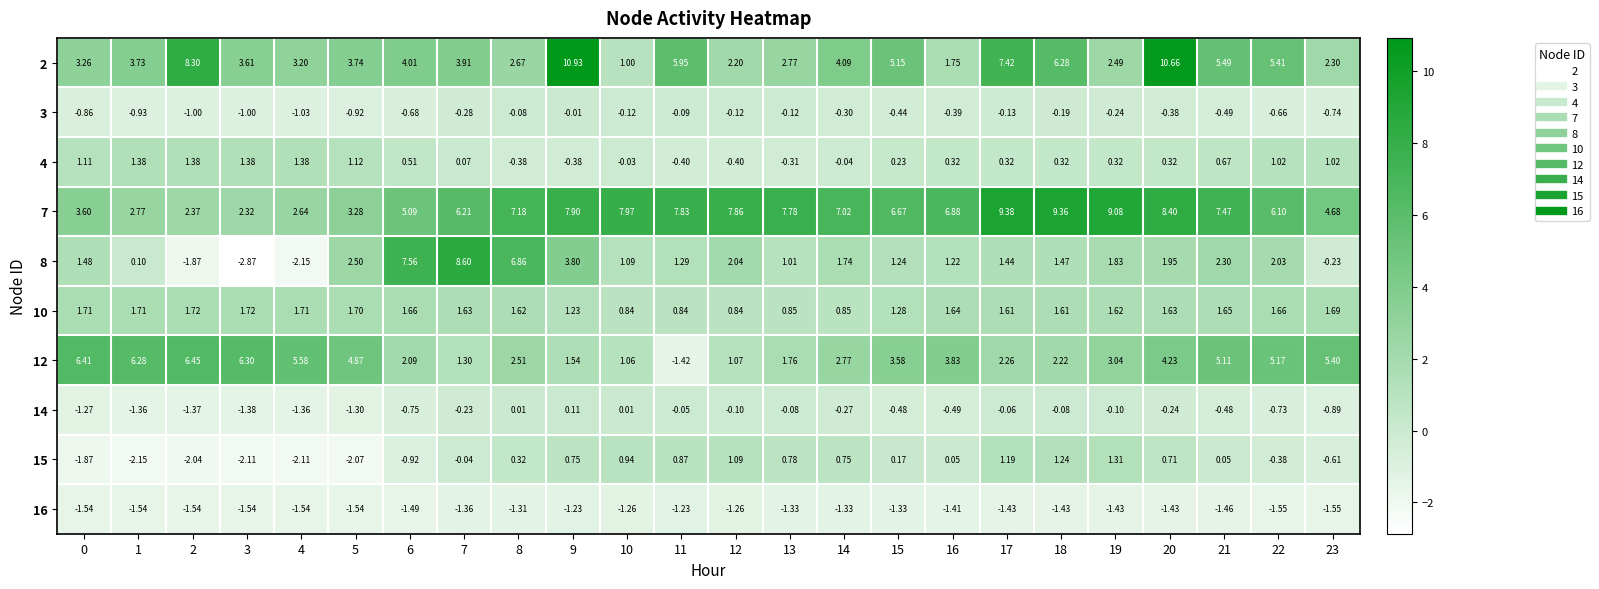

What is the maximum value shown in the chart?

10.9